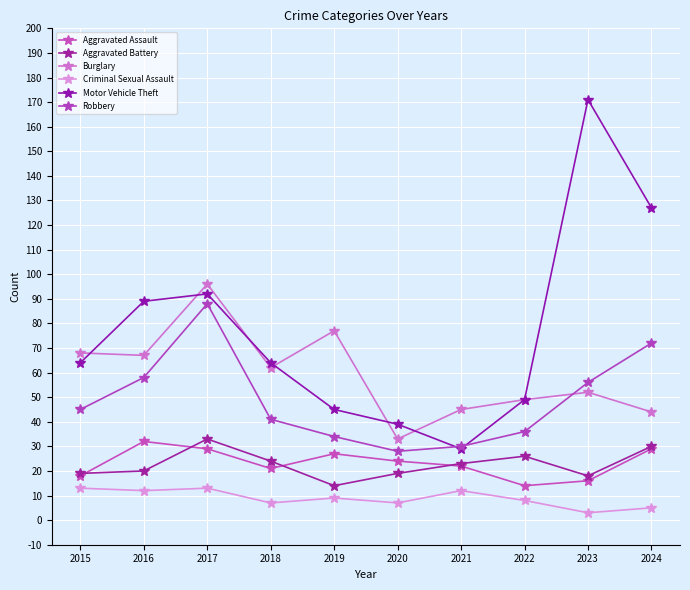

The Motor Vehicle Theft series shows 171 at 2023. True or false?

True